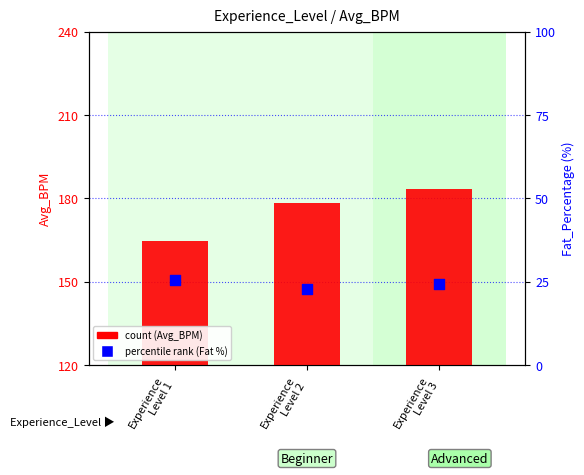

Is the value of percentile rank within the sample at Experience
Level 2 greater than the value of count at Experience
Level 2?

No